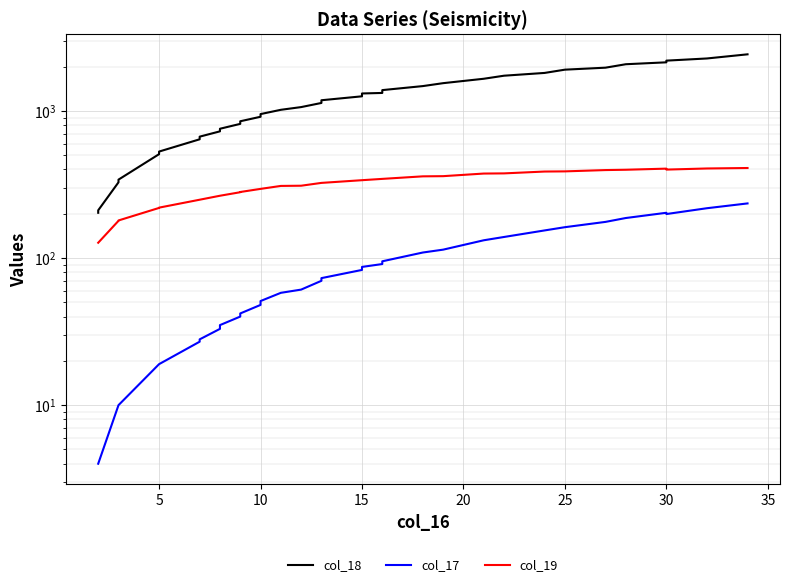

What is the minimum value for col_19?

127